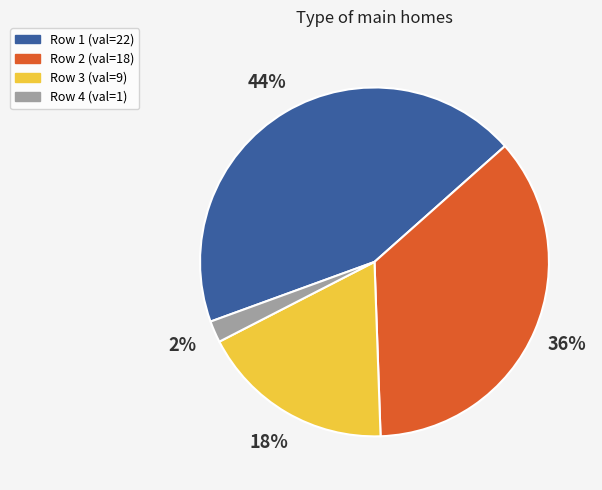

Is the sum of Row 3 (val=9) and Row 1 (val=22) greater than half?

Yes